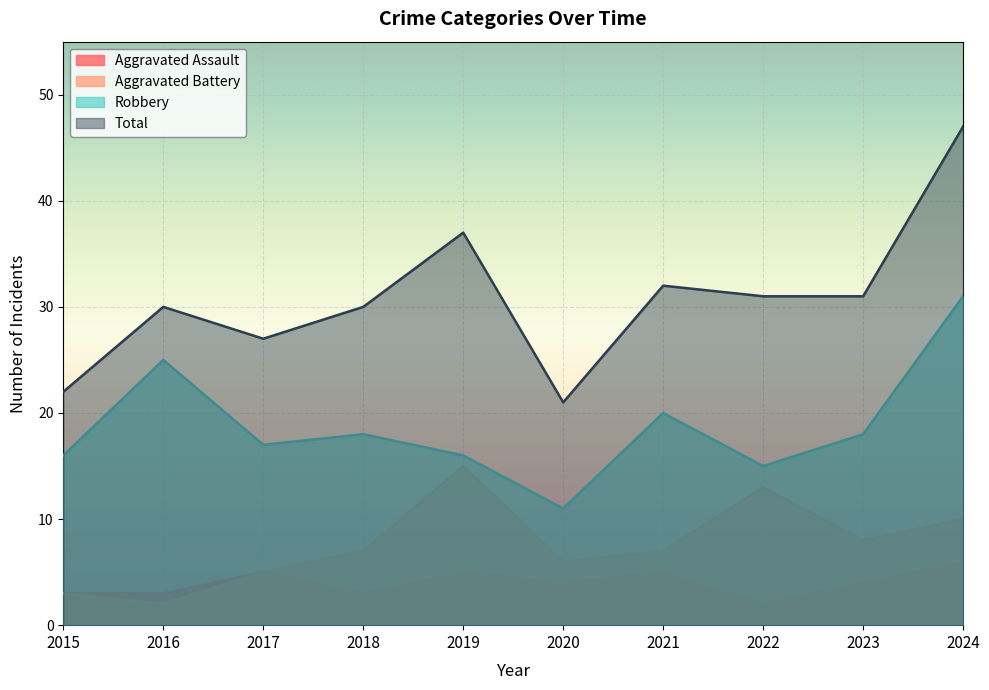

Reading left to right, what are all the values shown in this chart?

Aggravated Assault: 3	3	5	3	5	4	5	2	4	6
Aggravated Battery: 3	2	5	7	15	6	7	13	8	10
Robbery: 16	25	17	18	16	11	20	15	18	31
Total: 22	30	27	30	37	21	32	31	31	47